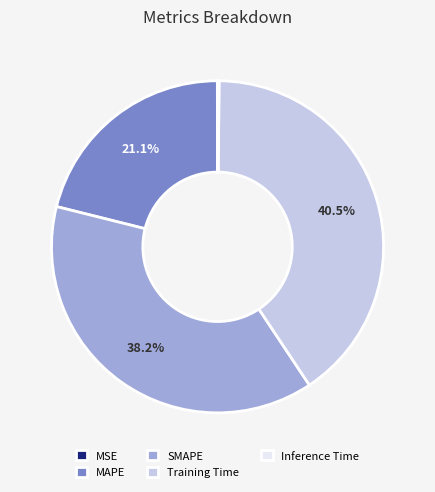

What portion of the pie excludes Training Time?

59.5%